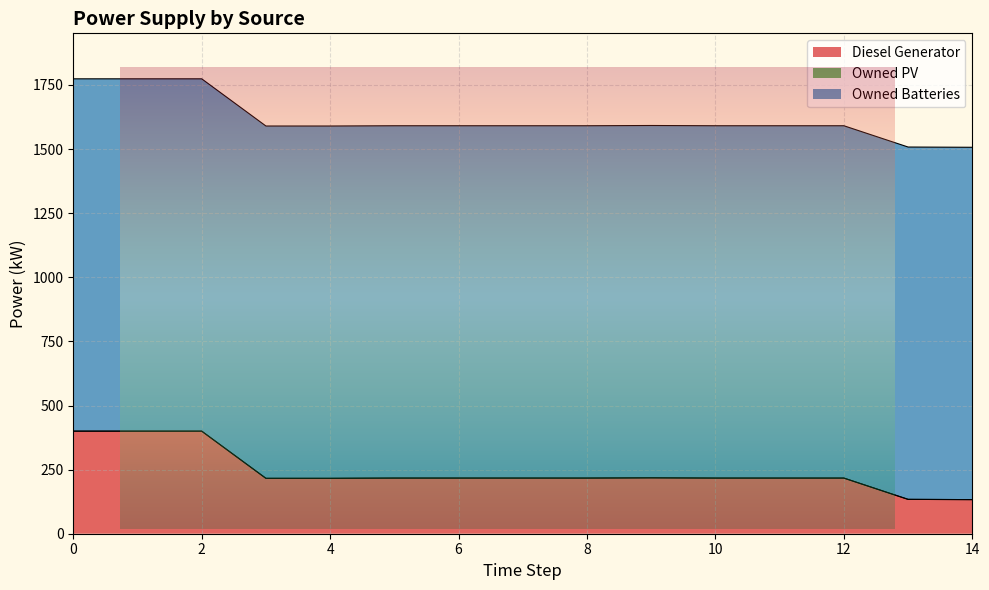

Rank the categories by Owned Batteries value from lowest to highest.

0, 1, 2, 3, 4, 5, 6, 7, 8, 9, 10, 11, 12, 13, 14